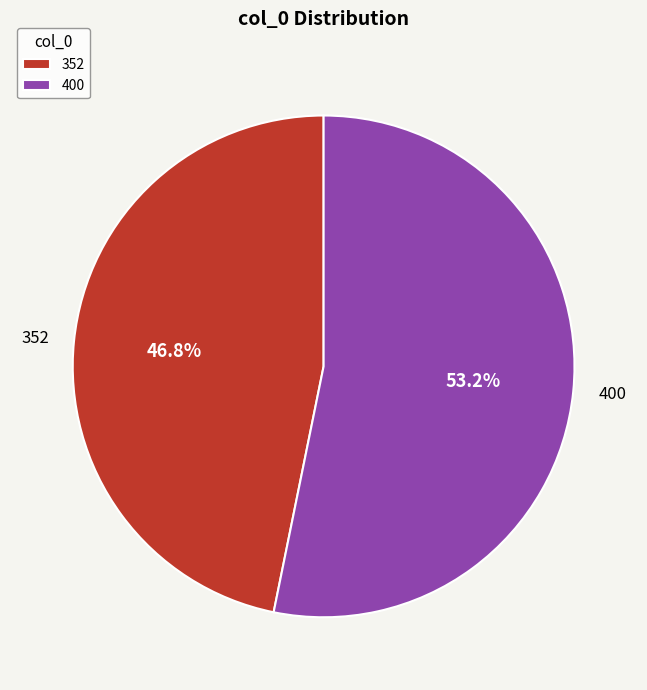

What portion of the pie excludes 352?

53.2%